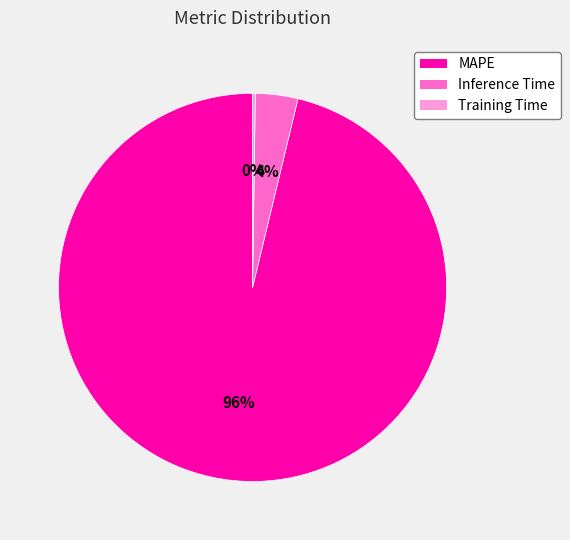

Is there a majority slice in this chart?

Yes